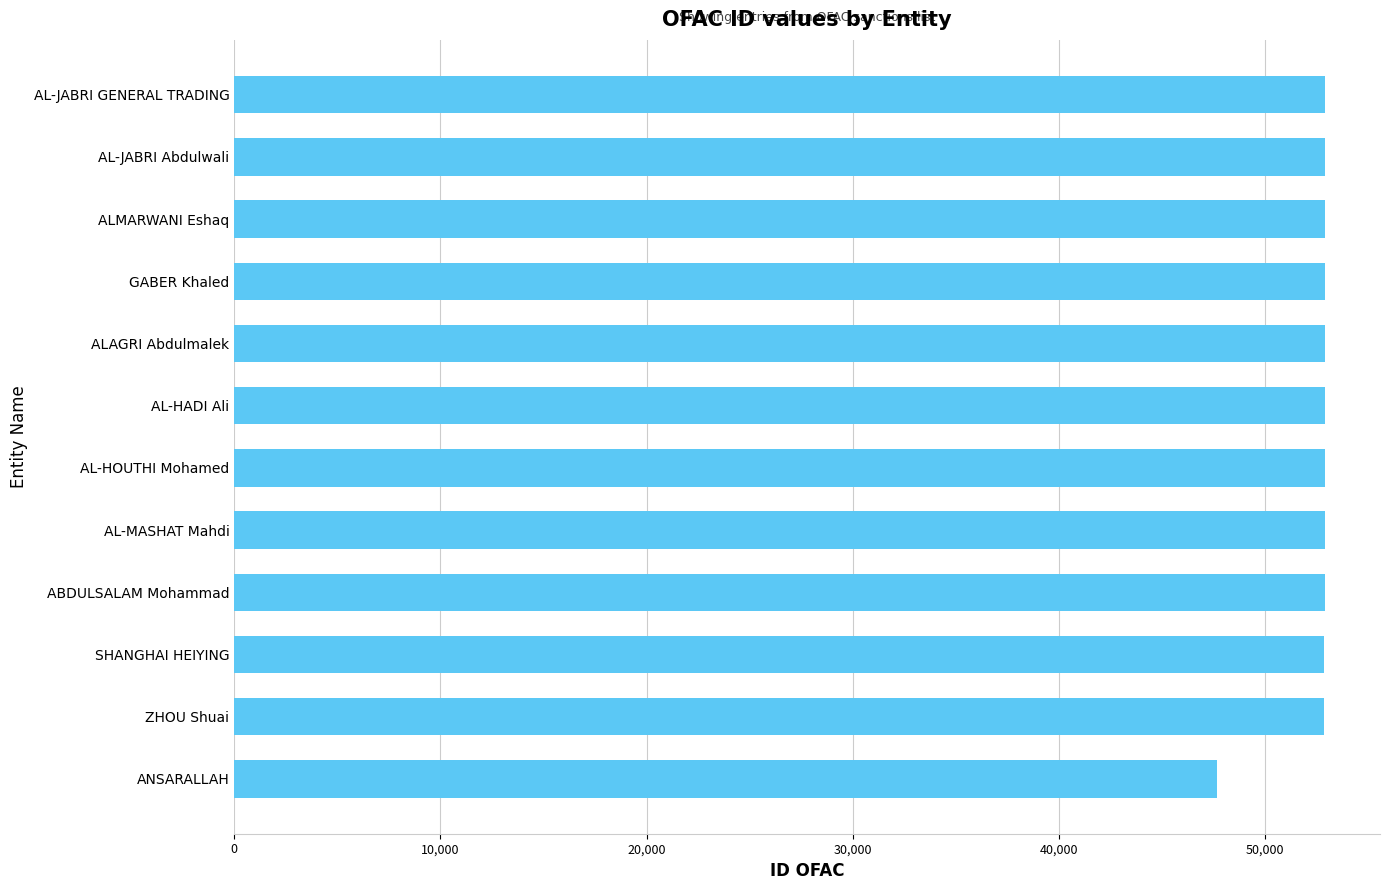

Are the bars grouped side by side (vs. stacked)?

No